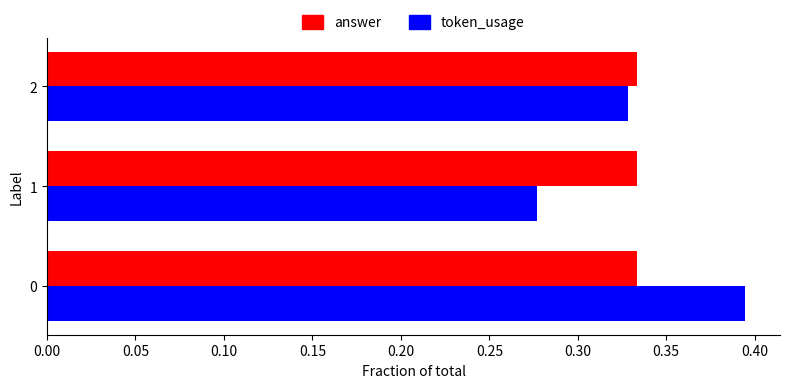

What are all the series names shown in the legend?

answer, token_usage